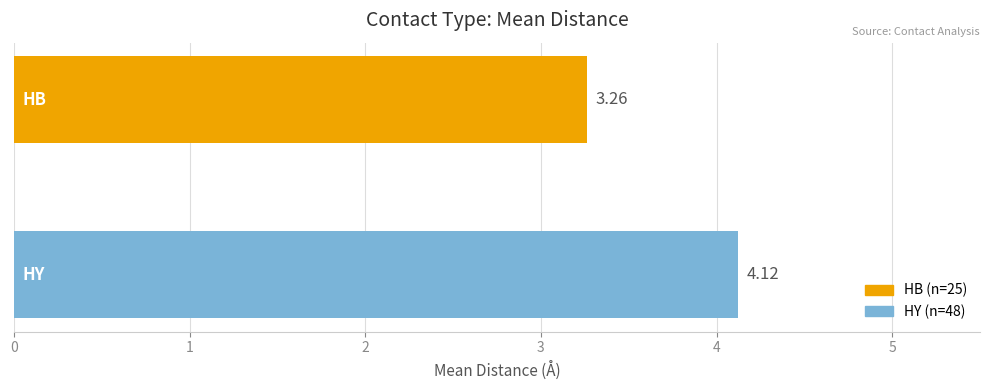

What is the average value?

3.7